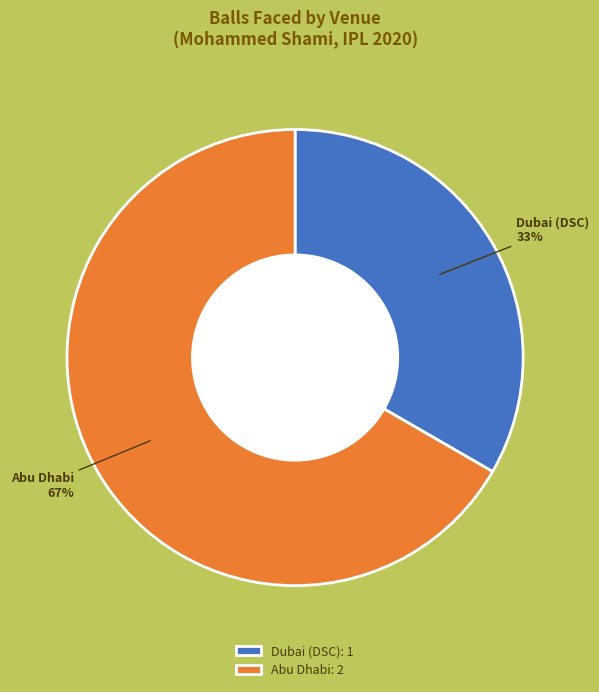

Count the number of slices in the pie.

2